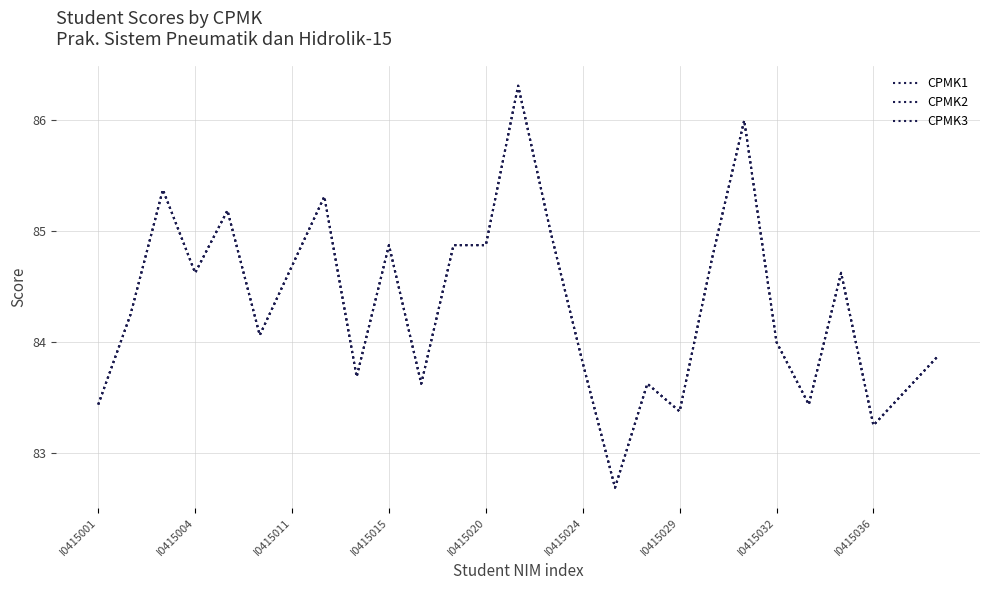

True or false: CPMK2 and CPMK3 cross at least once.

False